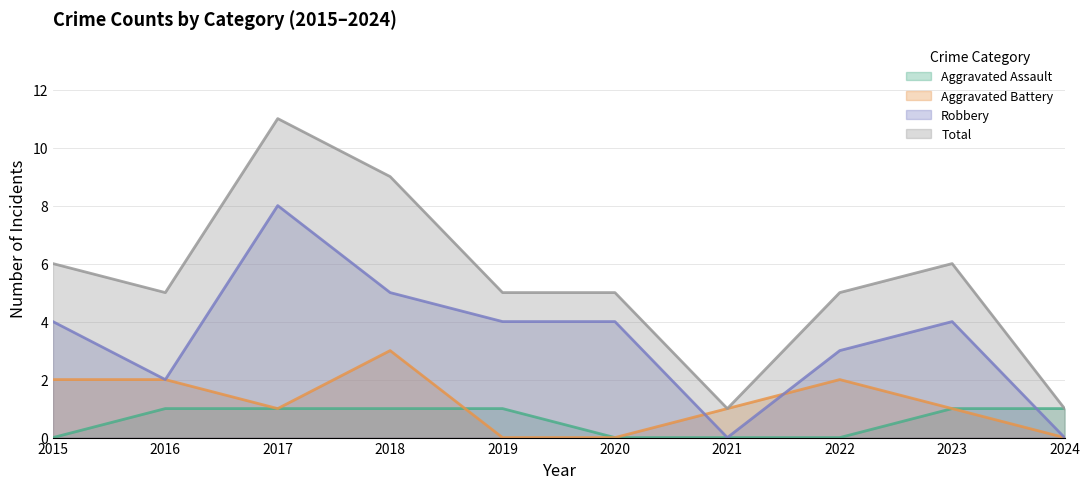

Between 2016 and 2024, which series saw the biggest shift?

Total